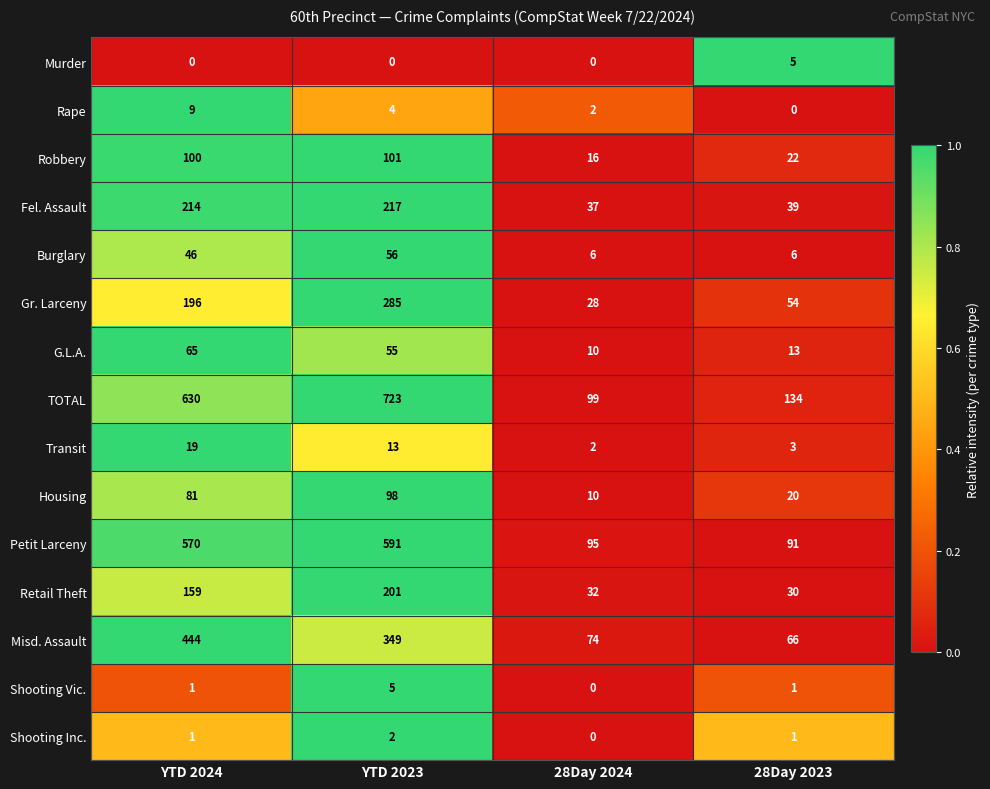

What is the approximate value of Misd. Assault at YTD 2024, to the nearest 50?

450